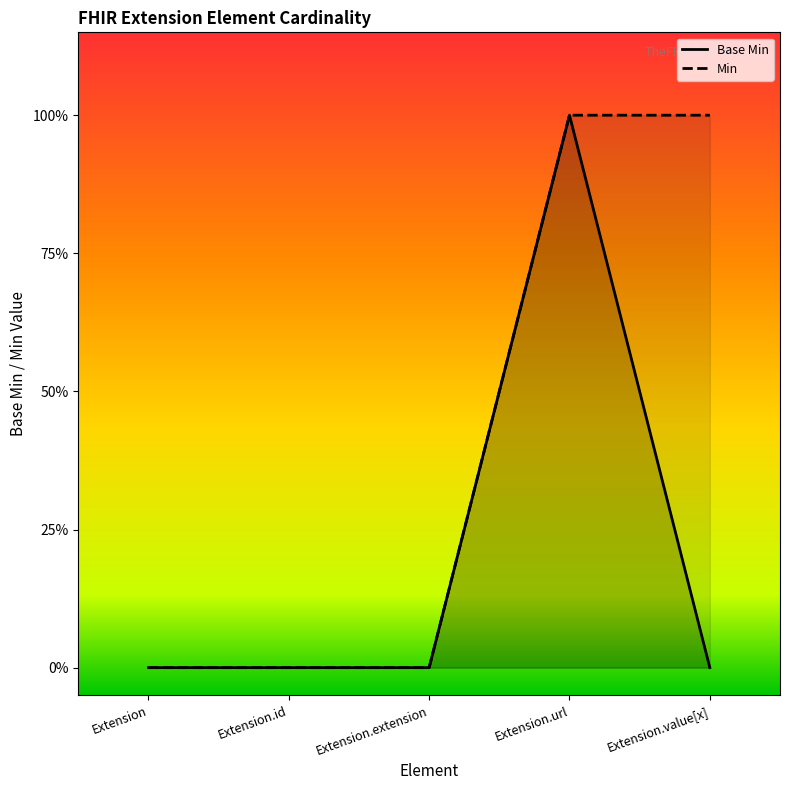

The chart shows a value of 1 at Extension.value[x]. True or false?

False